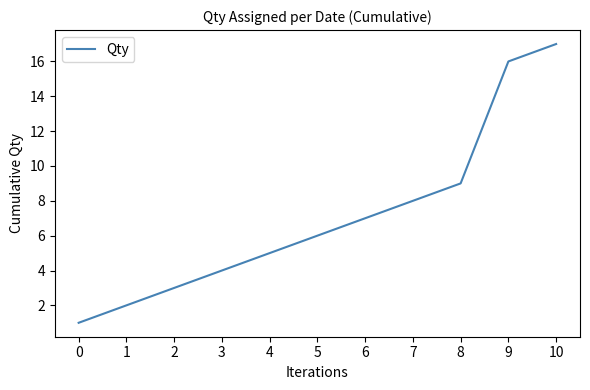

Reading left to right, what are all the values shown in this chart?

0=1	1=2	2=3	3=4	4=5	5=6	6=7	7=8	8=9	9=16	10=17